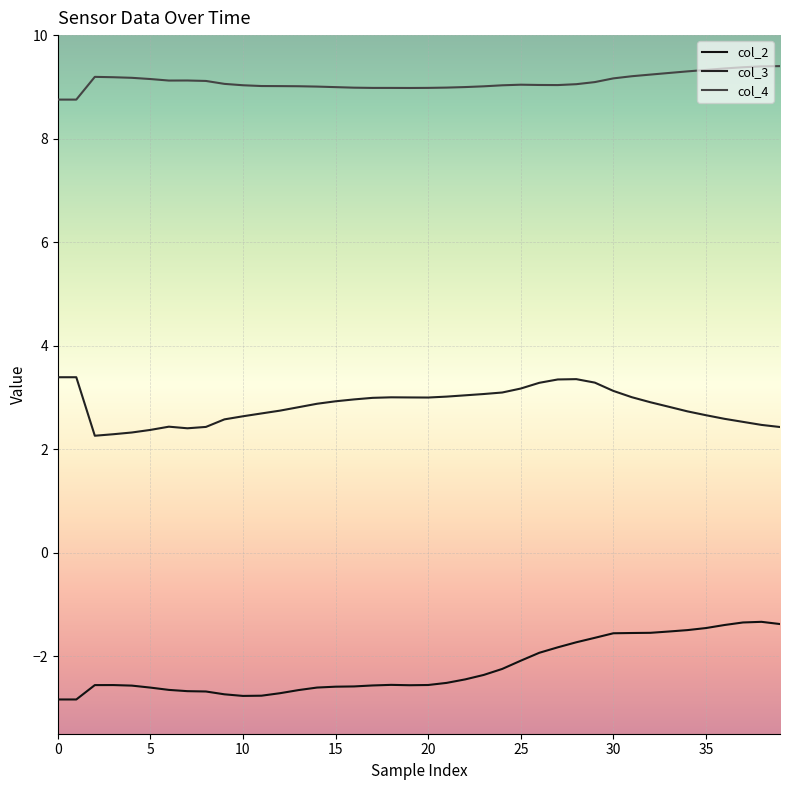

How many lines are shown in the chart?

3